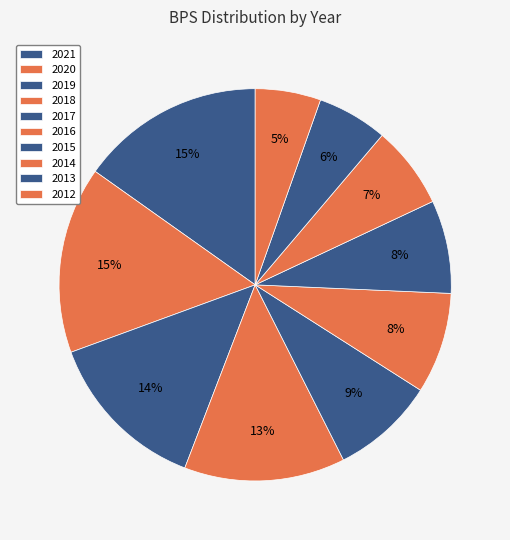

Does 2012 represent more than half of the total?

No